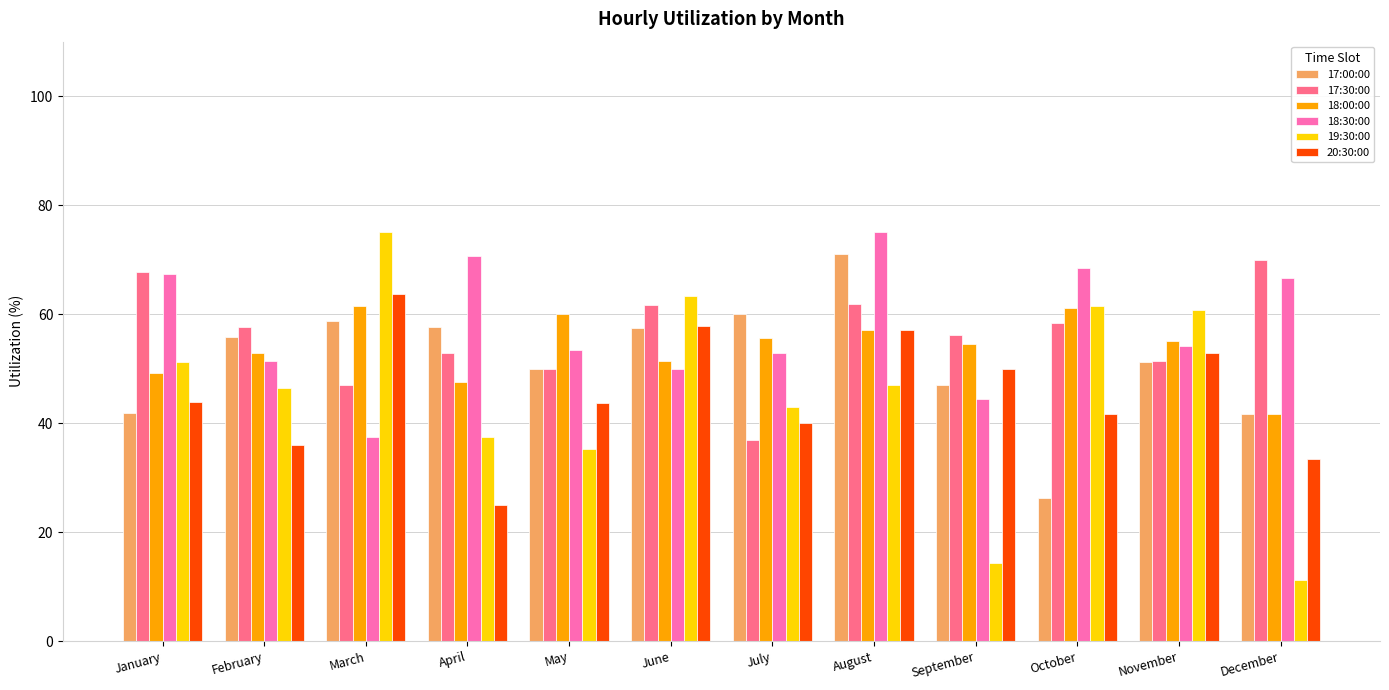

Rank the series at March from lowest to highest value.

18:30:00, 17:30:00, 17:00:00, 18:00:00, 20:30:00, 19:30:00